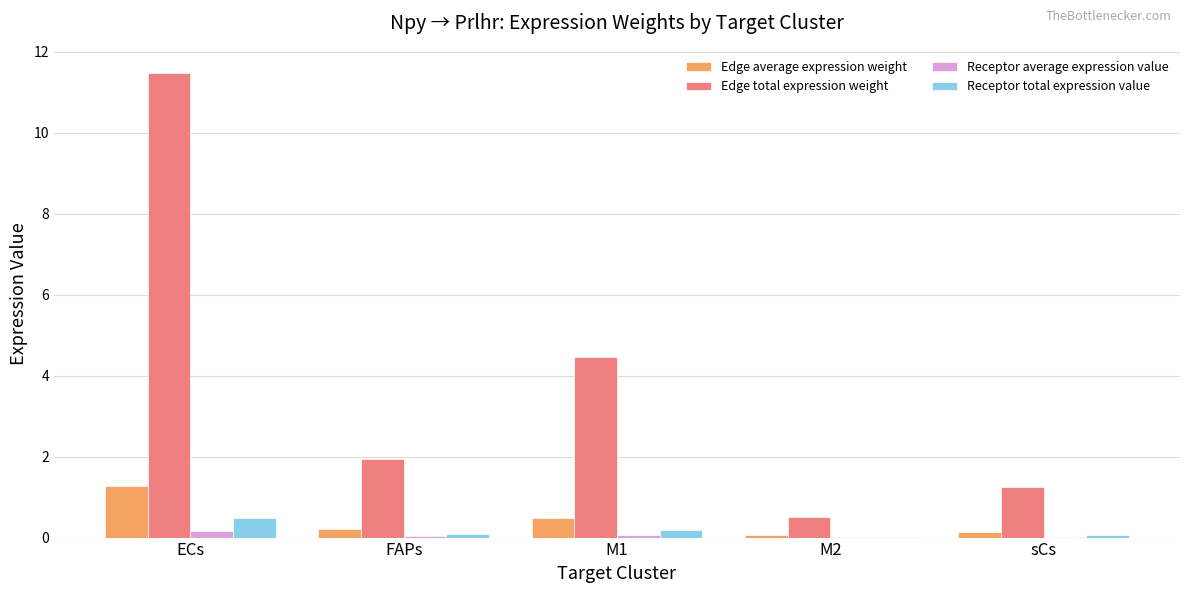

Where does the Edge total expression weight series first go above 1?

ECs